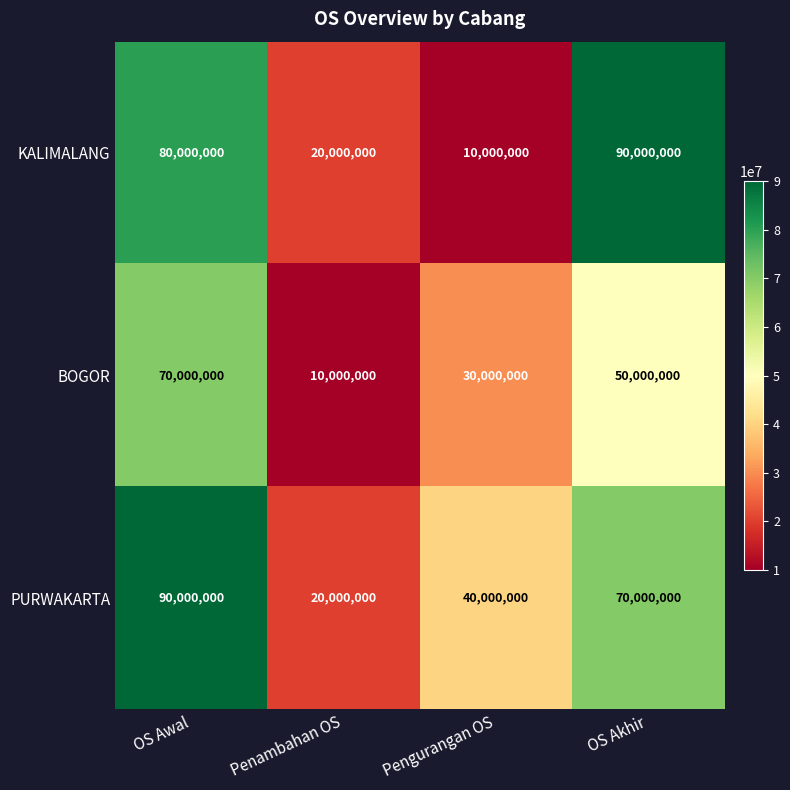

Where is BOGOR nearest to the value 40000000?

Pengurangan OS